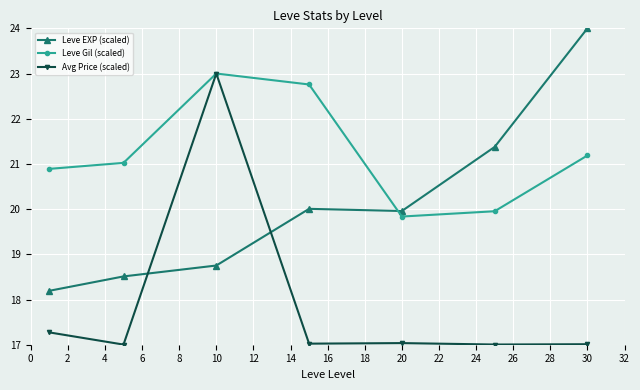

How many series are shown in this chart?

3